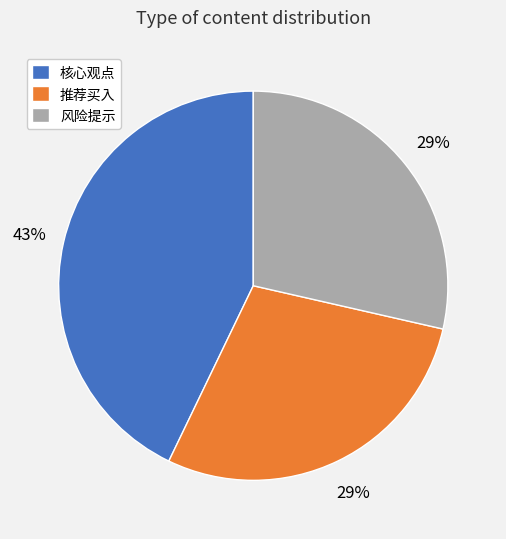

To the nearest percent, what is the difference between the largest and smallest slice percentages?

14%